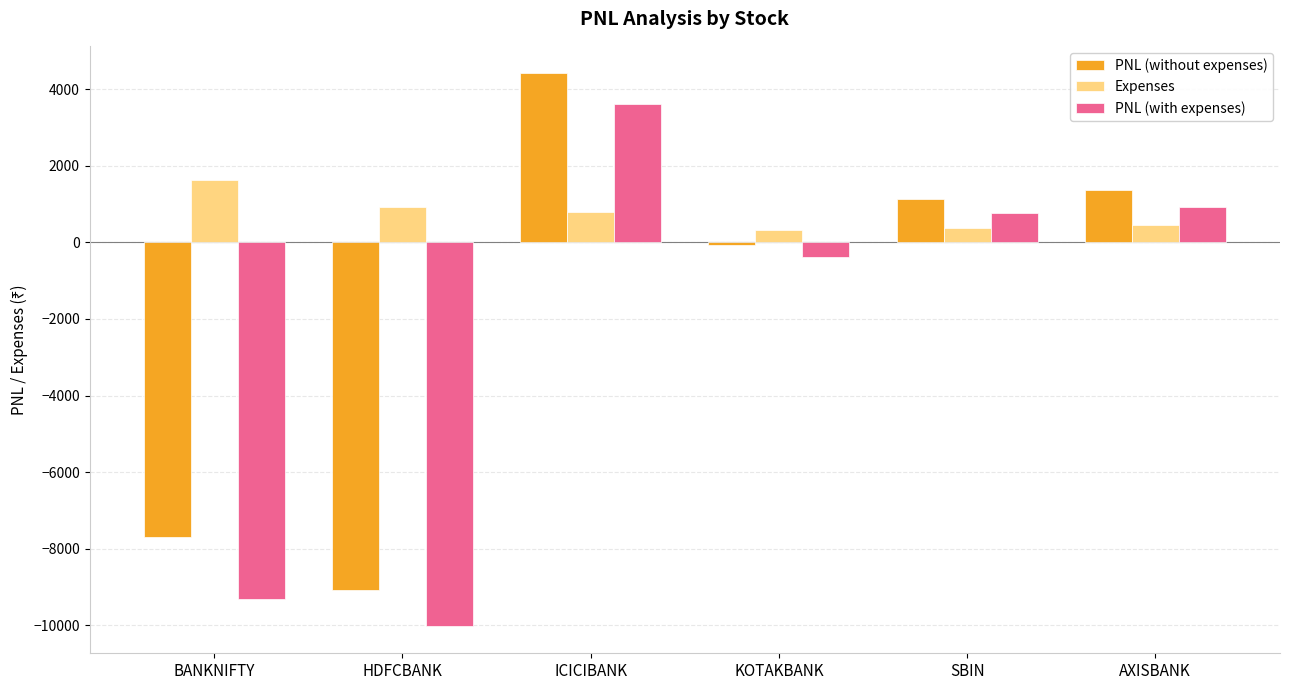

What position from the left is BANKNIFTY?

1